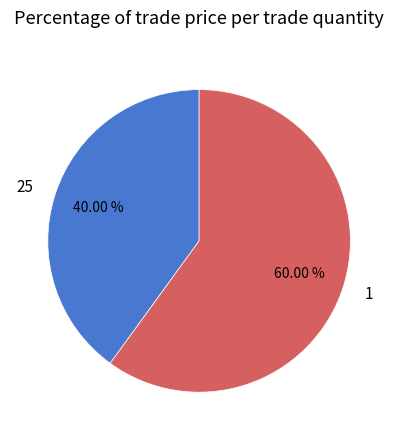

True or false: 25 accounts for 40% of the total.

True